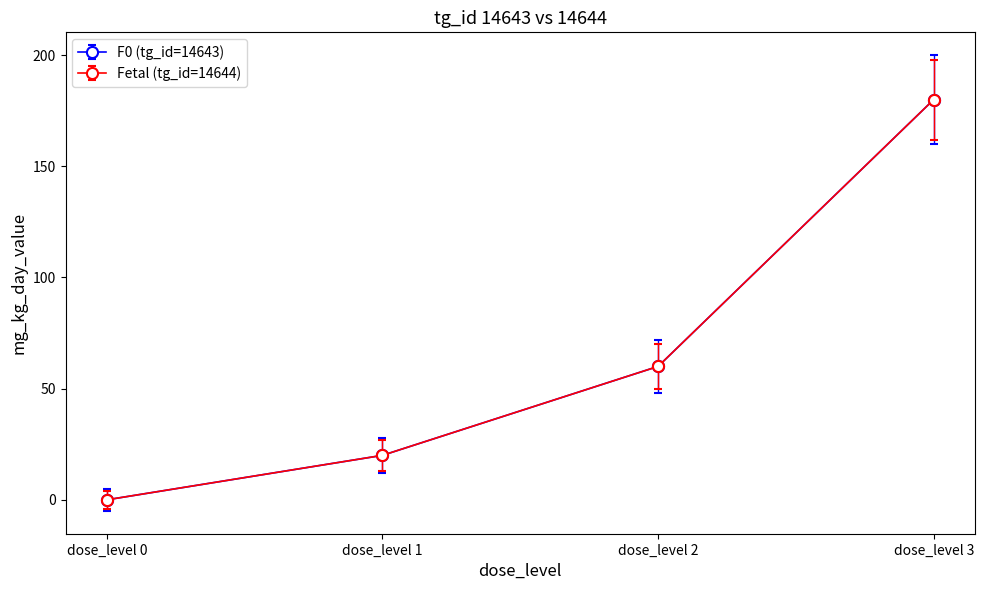

Is this an area chart (filled region under the line)?

No